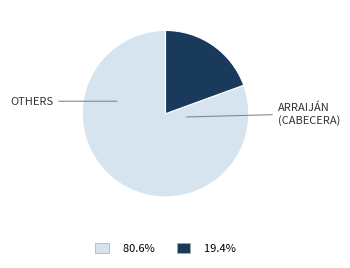

Is the sum of 80.6% and 19.4% greater than half?

Yes